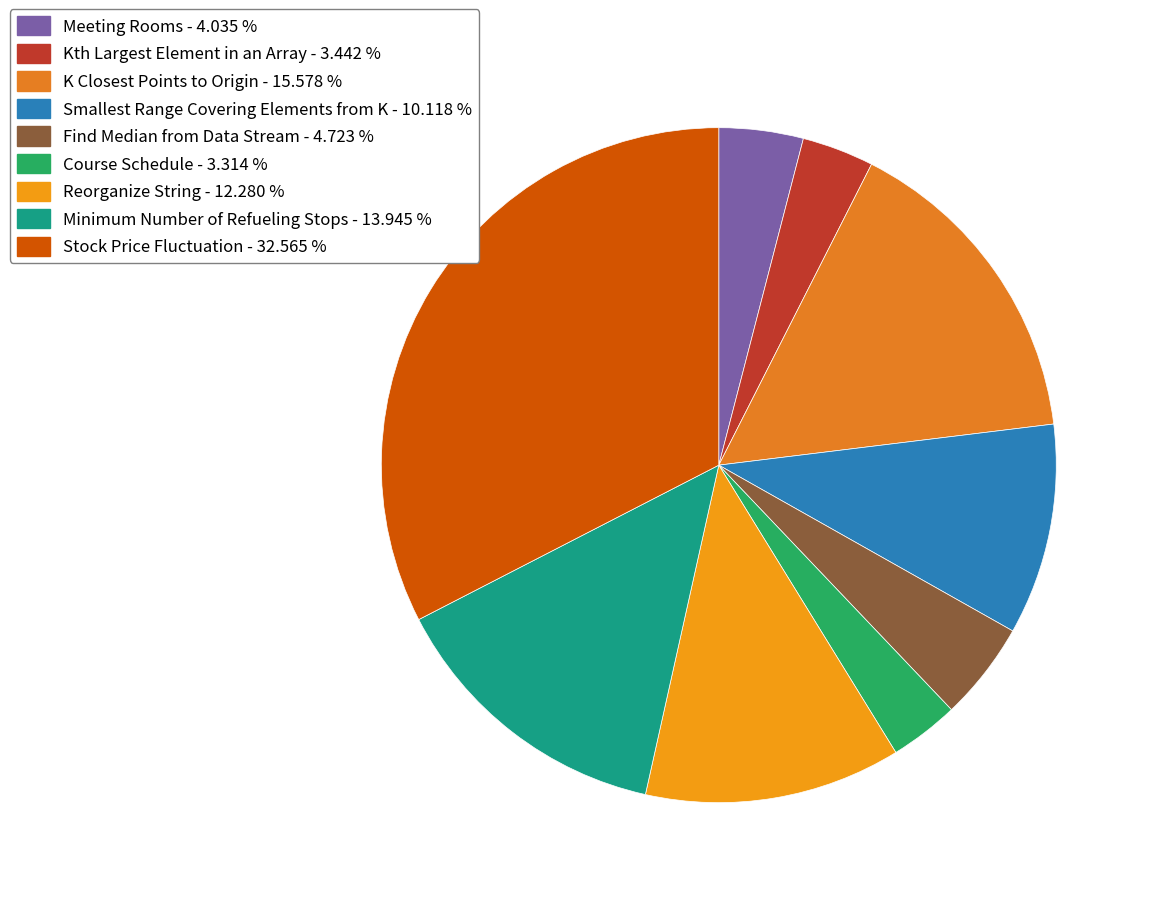

How many slices are in this pie chart?

9